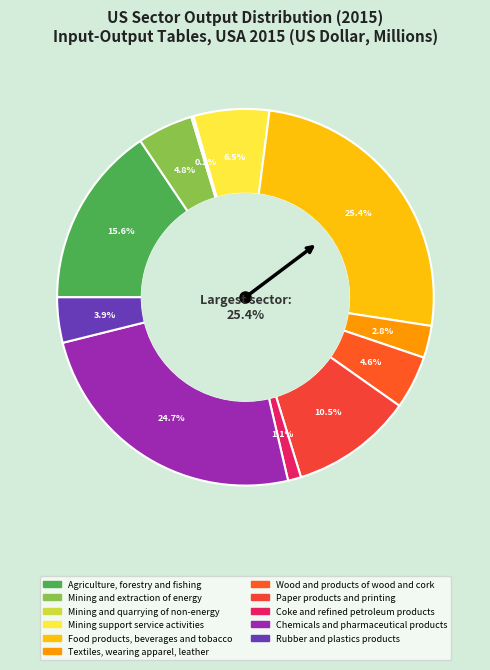

Combined, what portion of the pie is Coke and refined petroleum products and Chemicals and pharmaceutical products?

25.9%